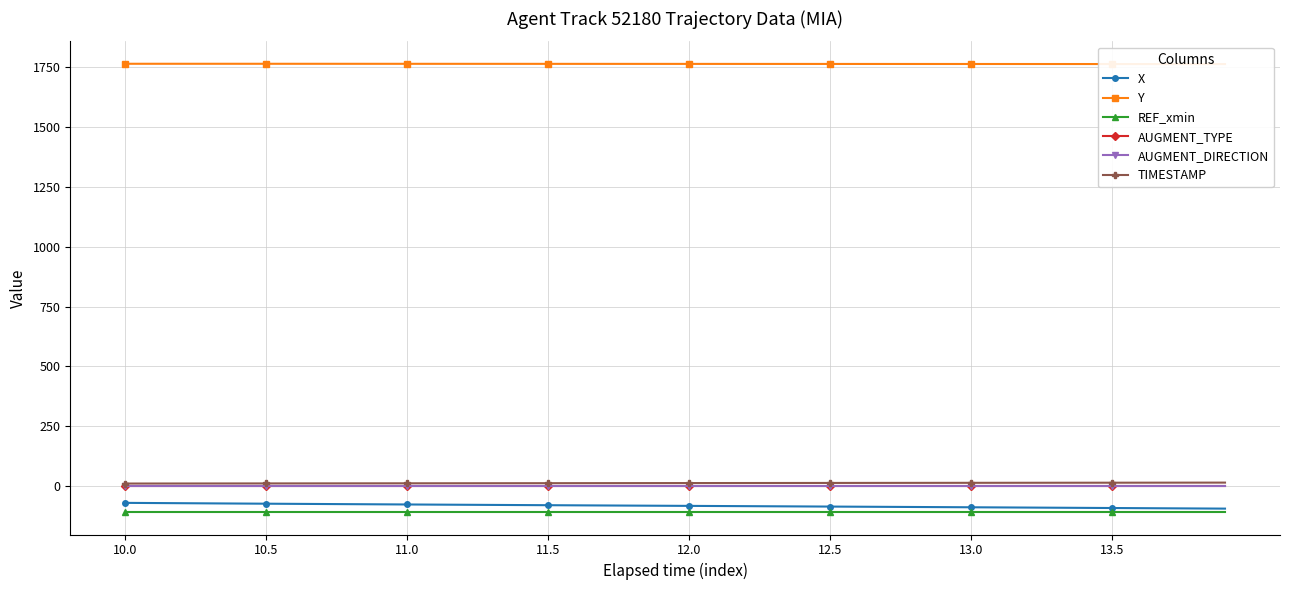

Which series has the widest spread of values?

X